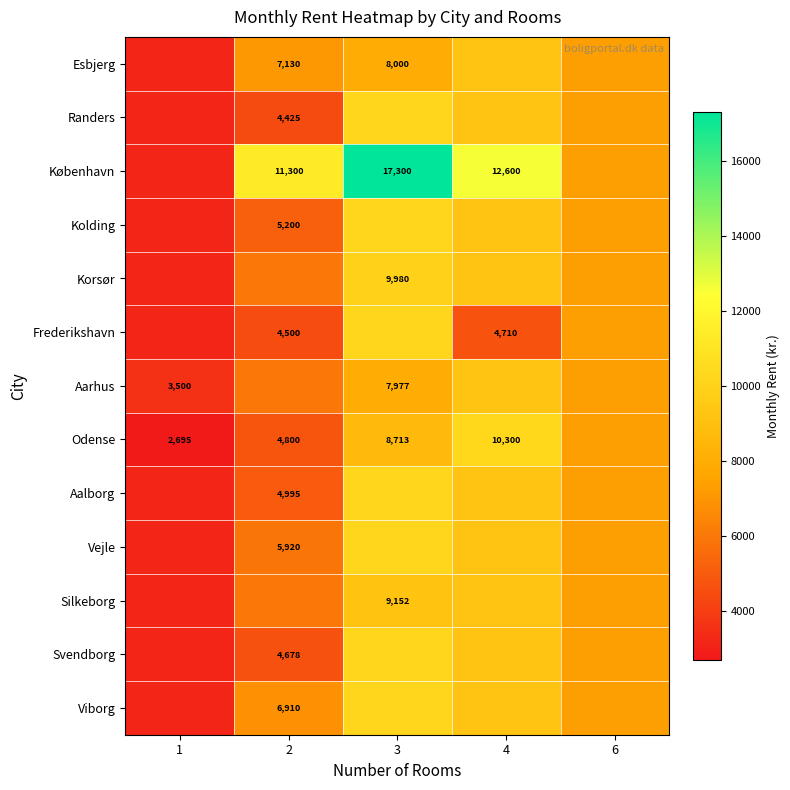

At which label does København reach its minimum?

1